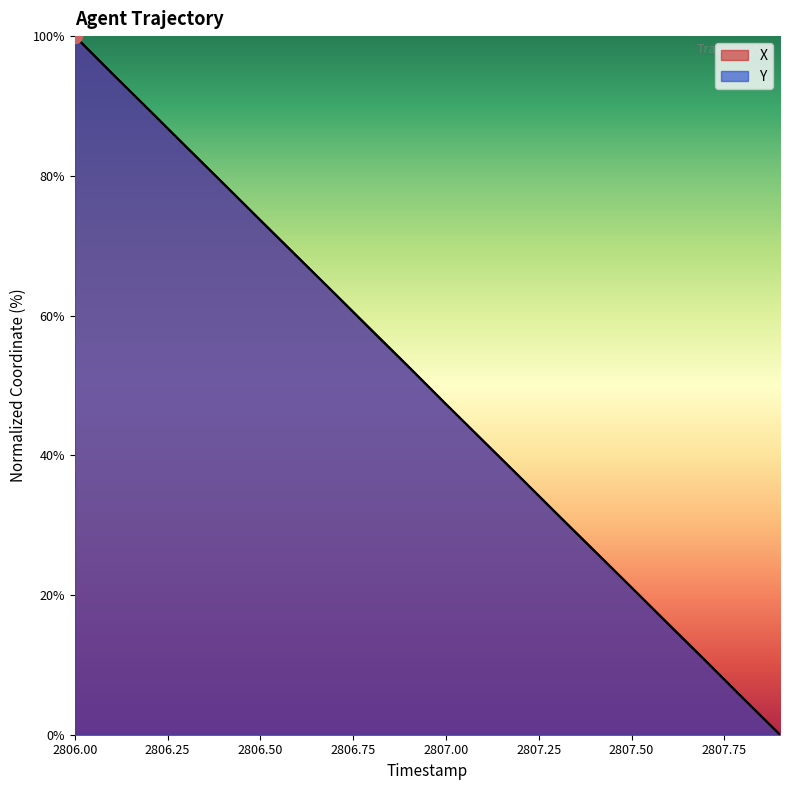

What is the label of the 12th point from the left?

2807.1